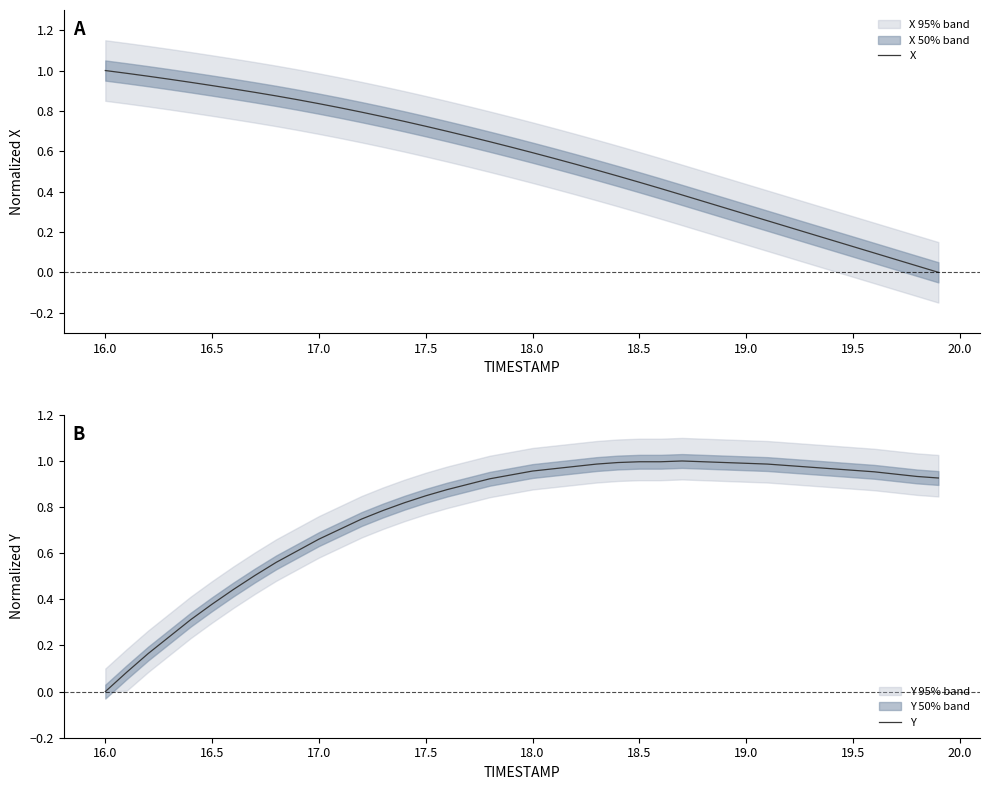

Reading left to right, list all the values displayed in this chart.

X: 1.0	1.0	1.0	1.0	0.9	0.9	0.9	0.9	0.9	0.9	0.8	0.8	0.8	0.8	0.7	0.7	0.7	0.7	0.6	0.6	0.6	0.6	0.5	0.5	0.5	0.4	0.4	0.4	0.4	0.3	0.3	0.3	0.2	0.2	0.2	0.1	0.1	0.1	0.0	0.0
Y: 0.0	0.1	0.2	0.2	0.3	0.4	0.4	0.5	0.6	0.6	0.7	0.7	0.7	0.8	0.8	0.8	0.9	0.9	0.9	0.9	1.0	1.0	1.0	1.0	1.0	1.0	1.0	1.0	1.0	1.0	1.0	1.0	1.0	1.0	1.0	1.0	1.0	0.9	0.9	0.9